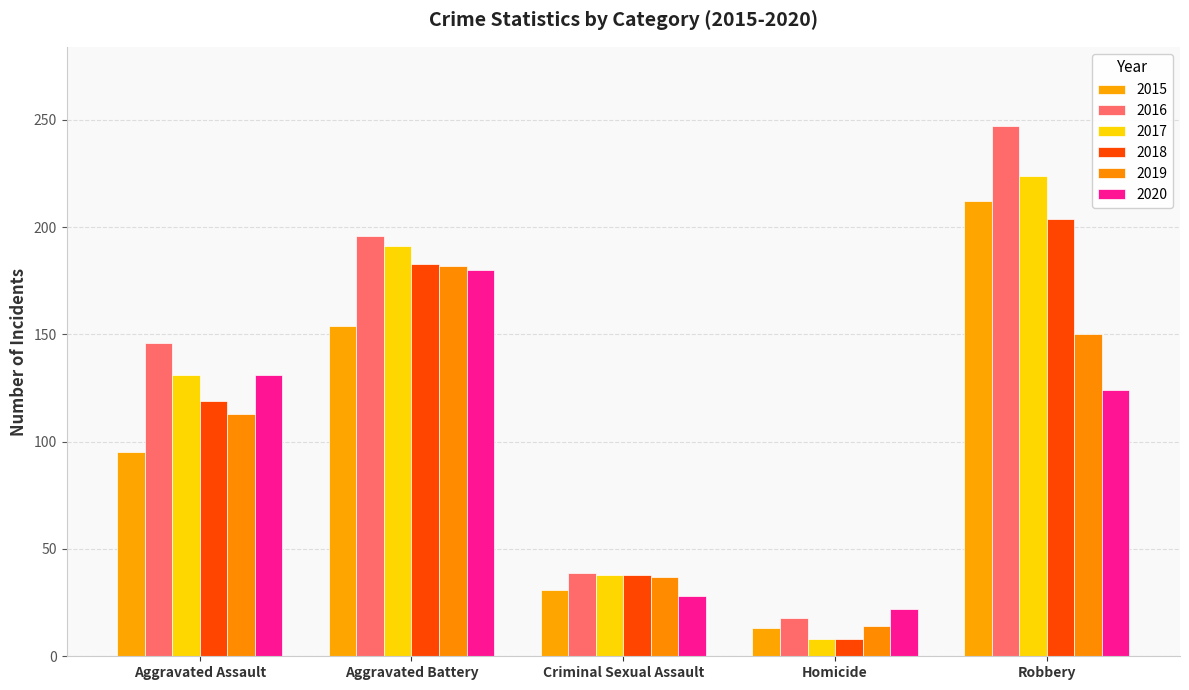

Which series has the largest range (max minus min)?

2016